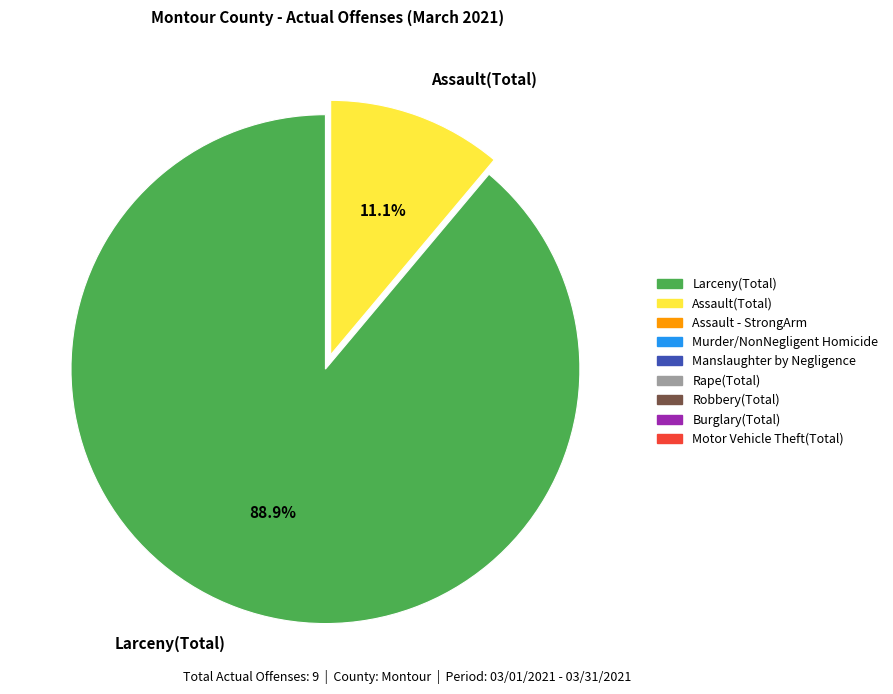

To the nearest percent, what is the average slice percentage?

50%